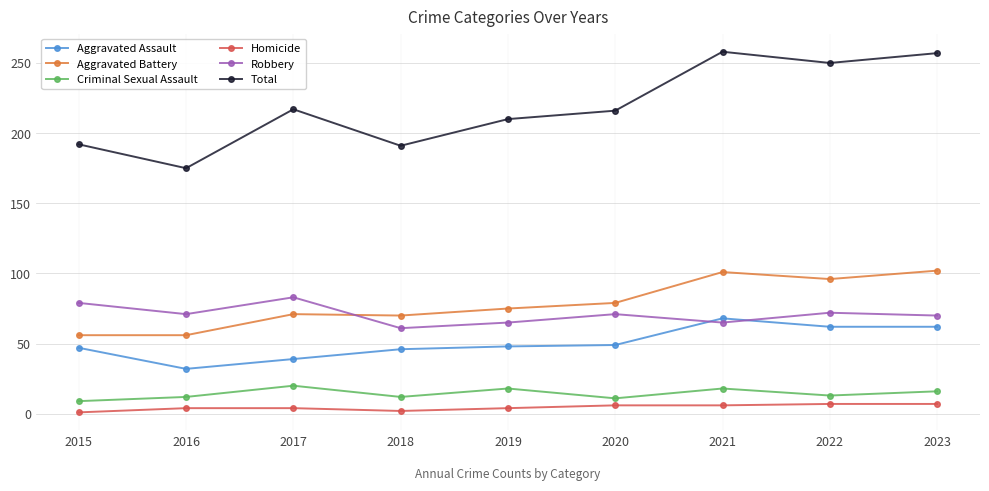

Where does the Robbery series first go above 71?

2015